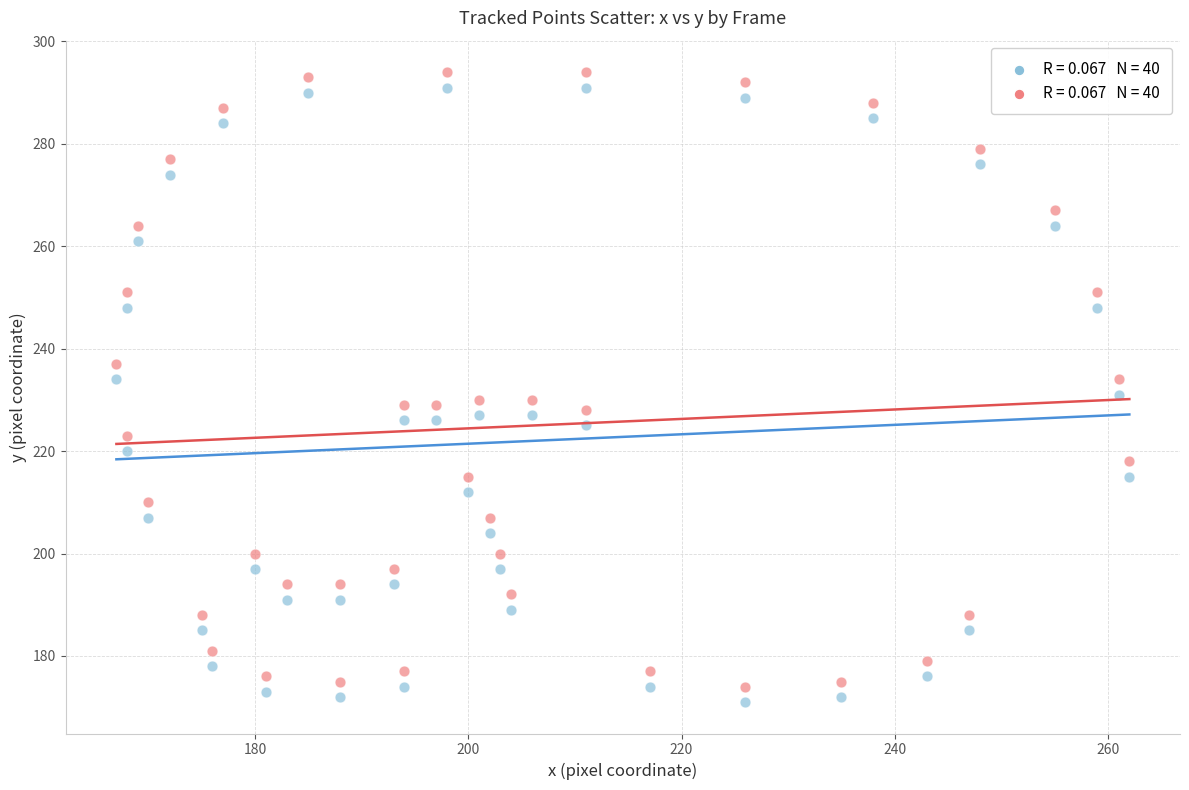

Across all data points, what is the range of X values (max minus min)?

95